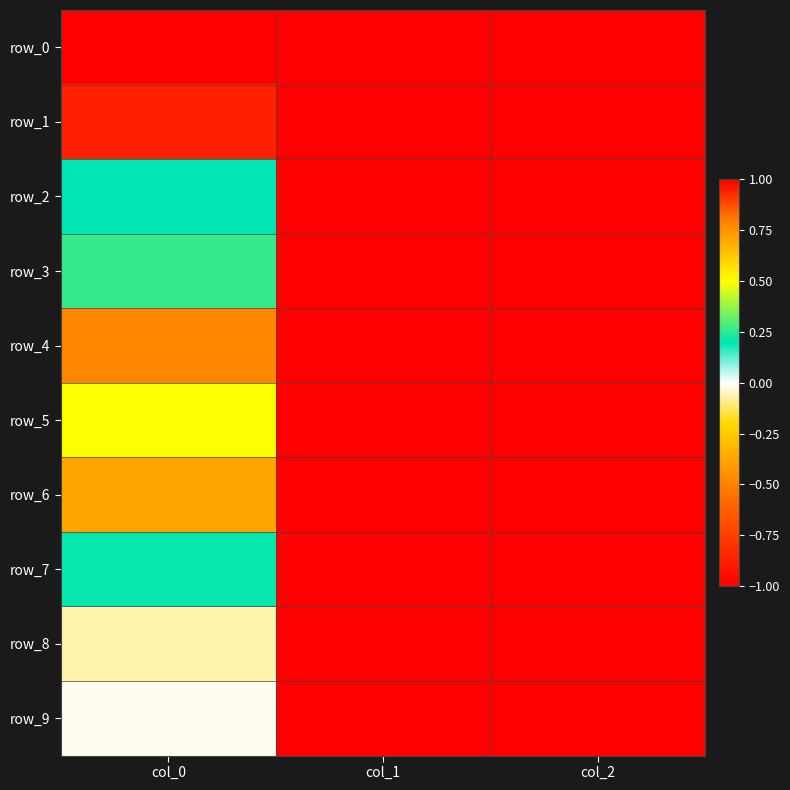

What is the average value of the row_4 series?

-0.2